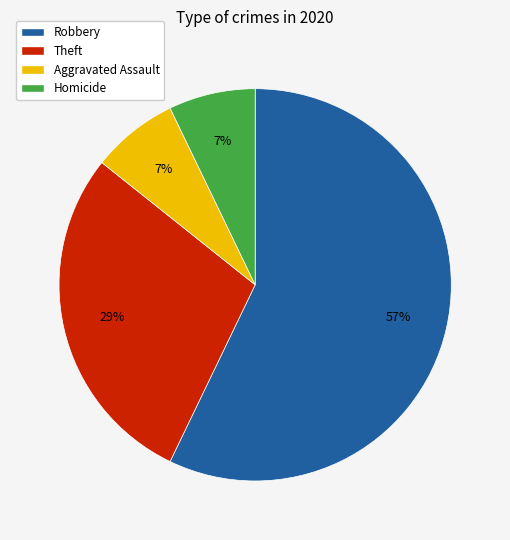

Is there a majority slice in this chart?

Yes